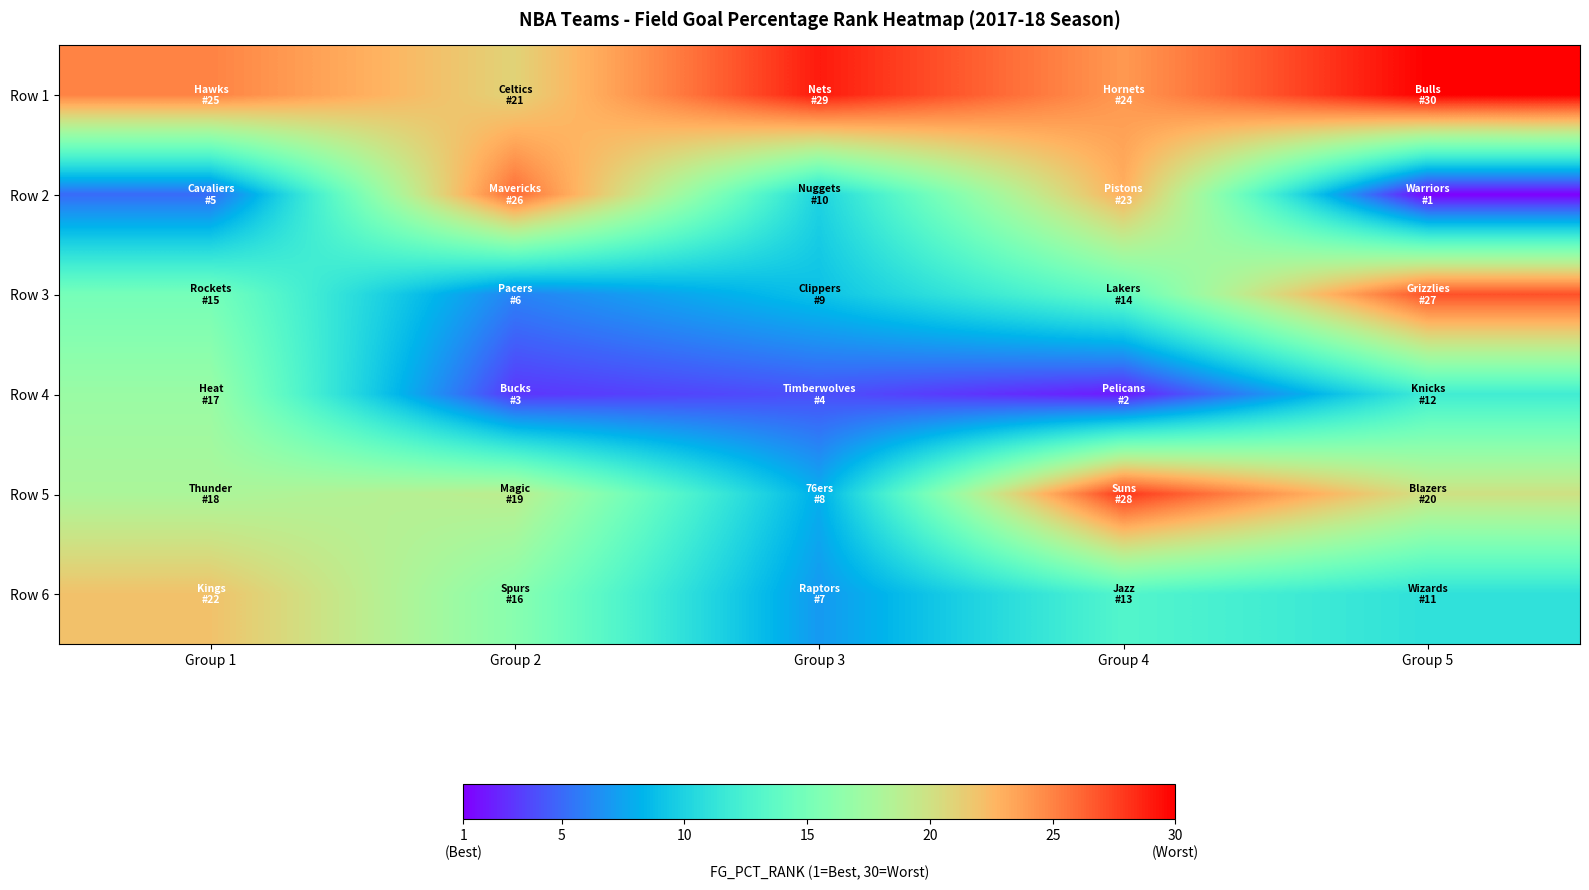

At which category is the sum across all series the highest?

Group 4